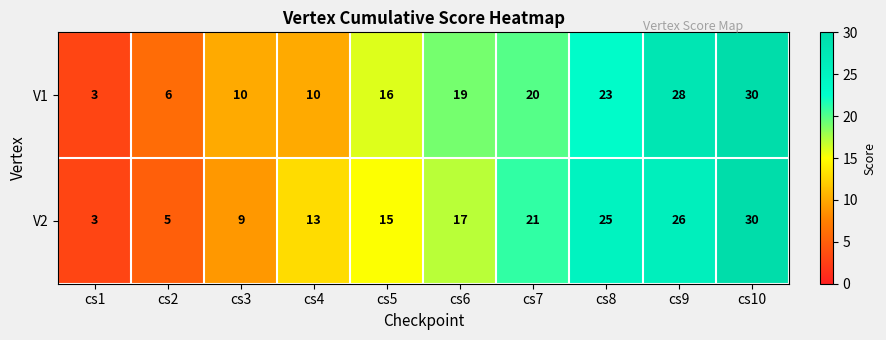

What is the difference between the second highest and minimum values in the V2 series?

23